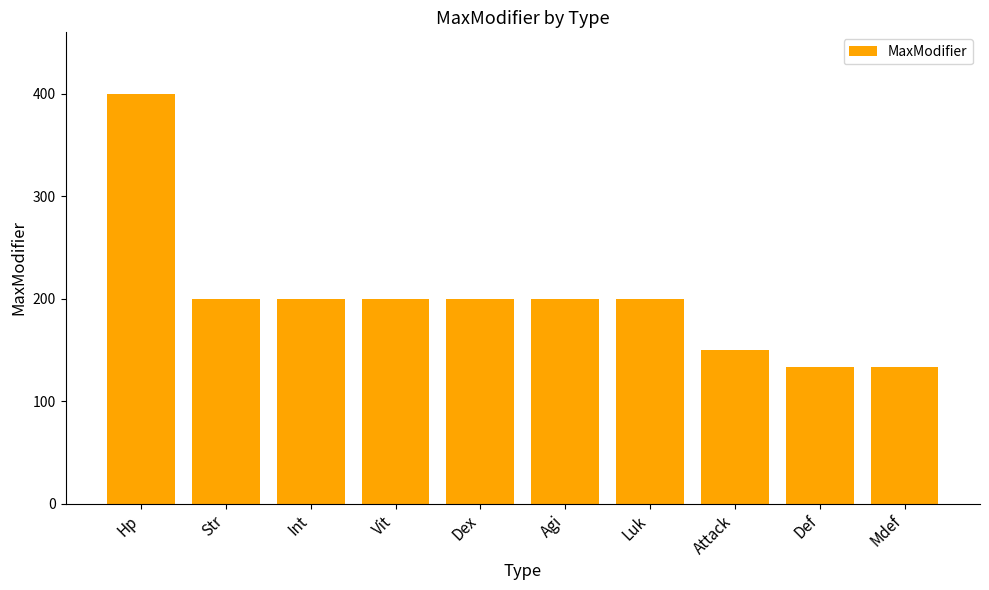

Is it true that the value at Vit is 326.3?

False